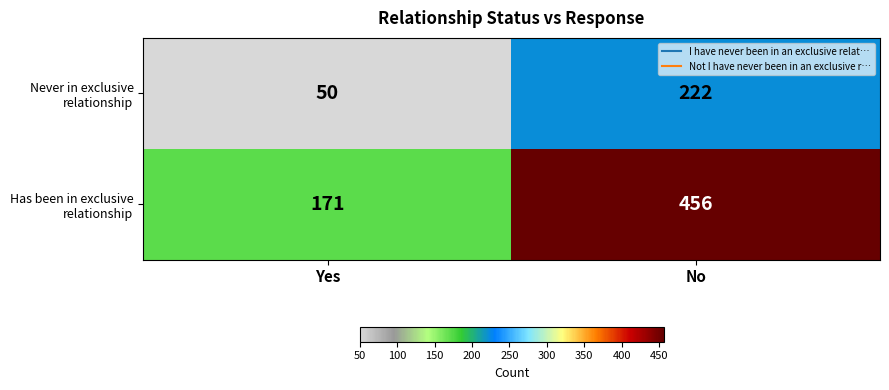

Which label corresponds to the smallest value in the chart?

Yes